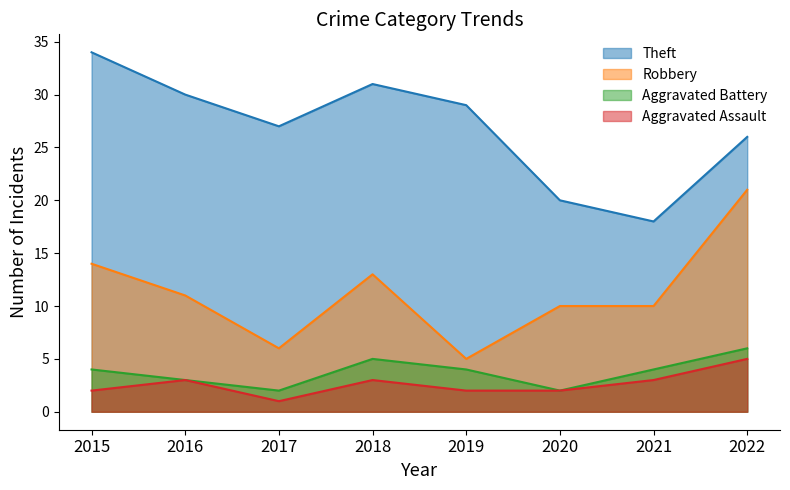

What is the difference between the Robbery values at 2019 and 2020?

5